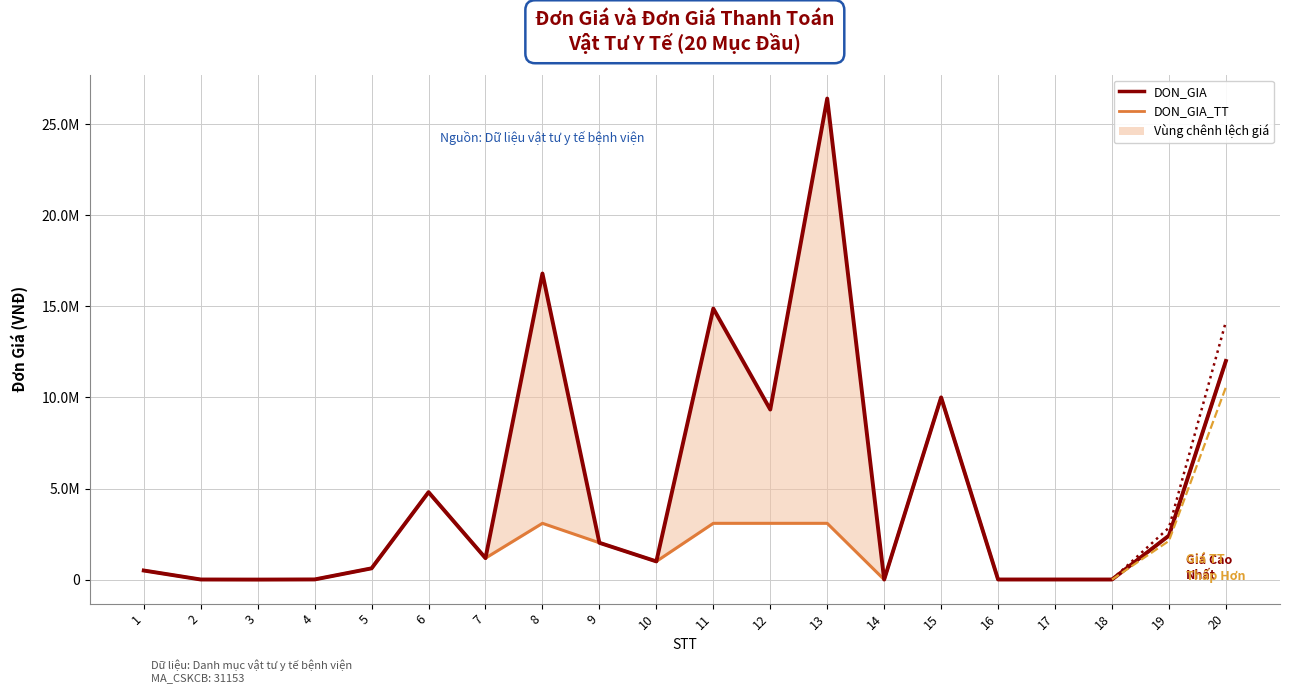

What is the value of the DON_GIA point at the 12th from the left?

9333200